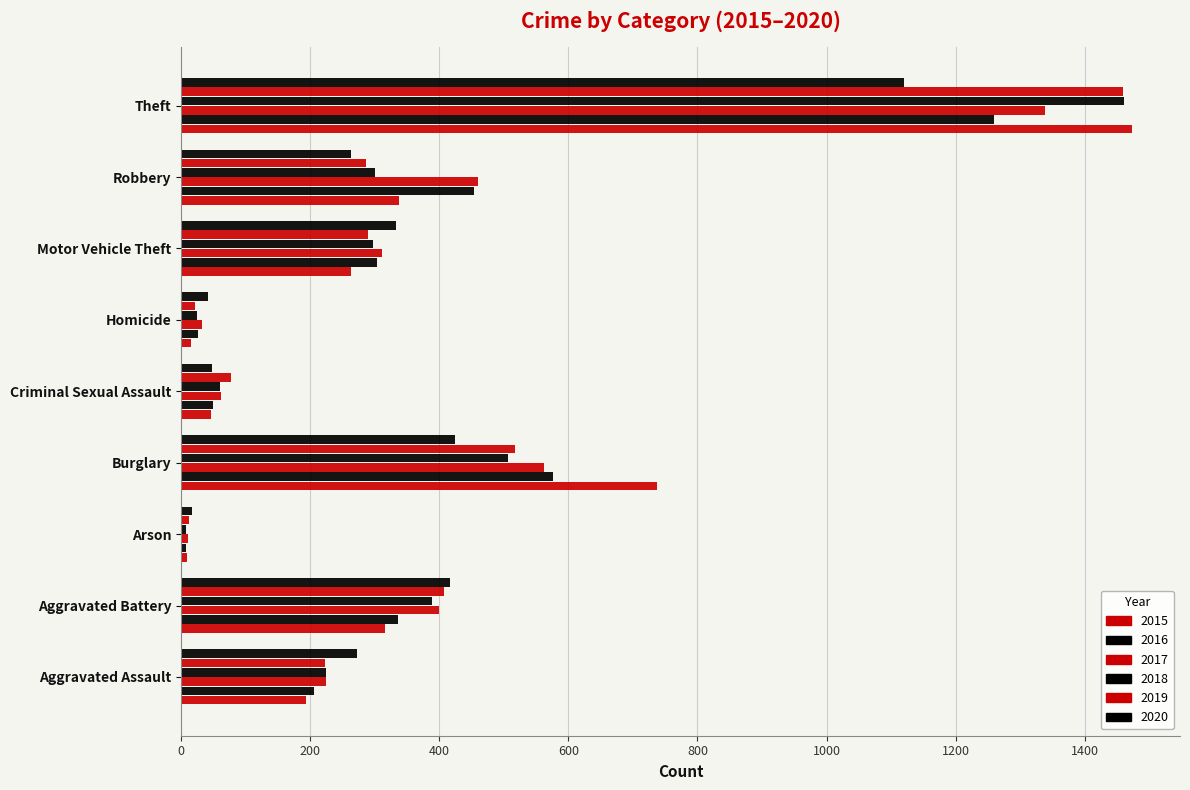

What is the minimum value for 2018?

7